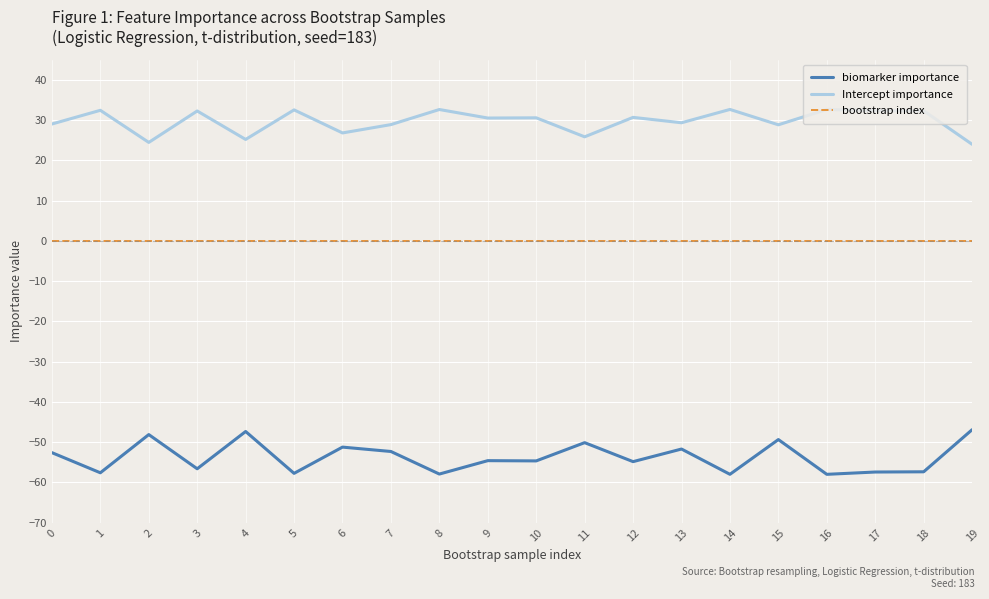

True or false: Intercept importance and bootstrap index cross at least once.

False